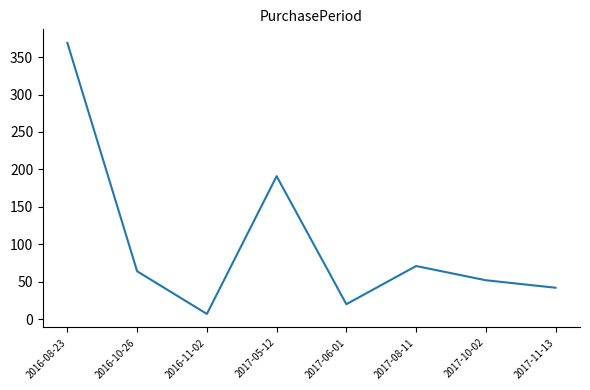

What is the change in value from 2016-11-02 to 2017-08-11?

+64